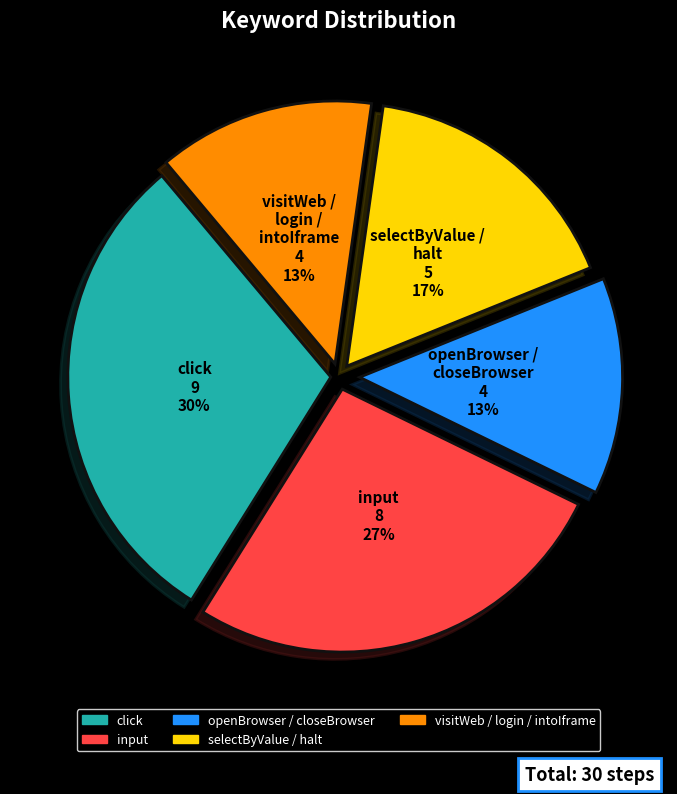

Is there a majority slice in this chart?

No